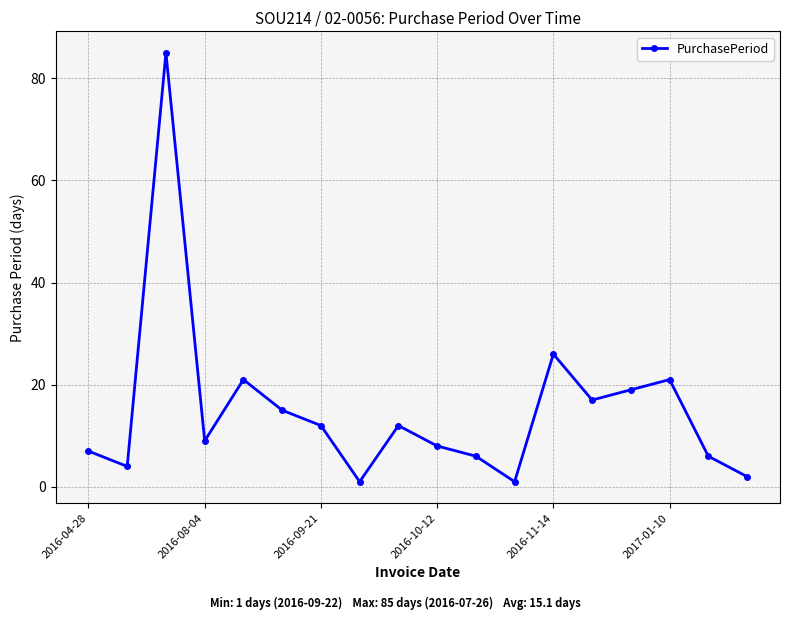

How many interior local peaks (higher than both neighbors) does the data have?

5